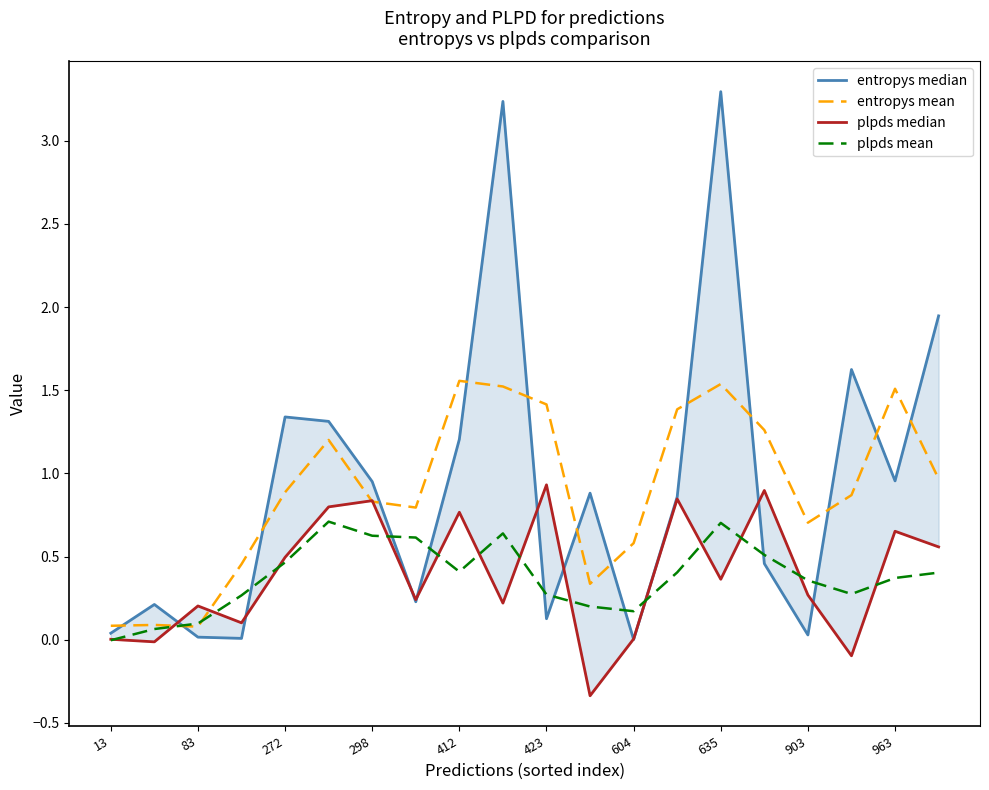

How many negative values does the plpds mean series have?

1